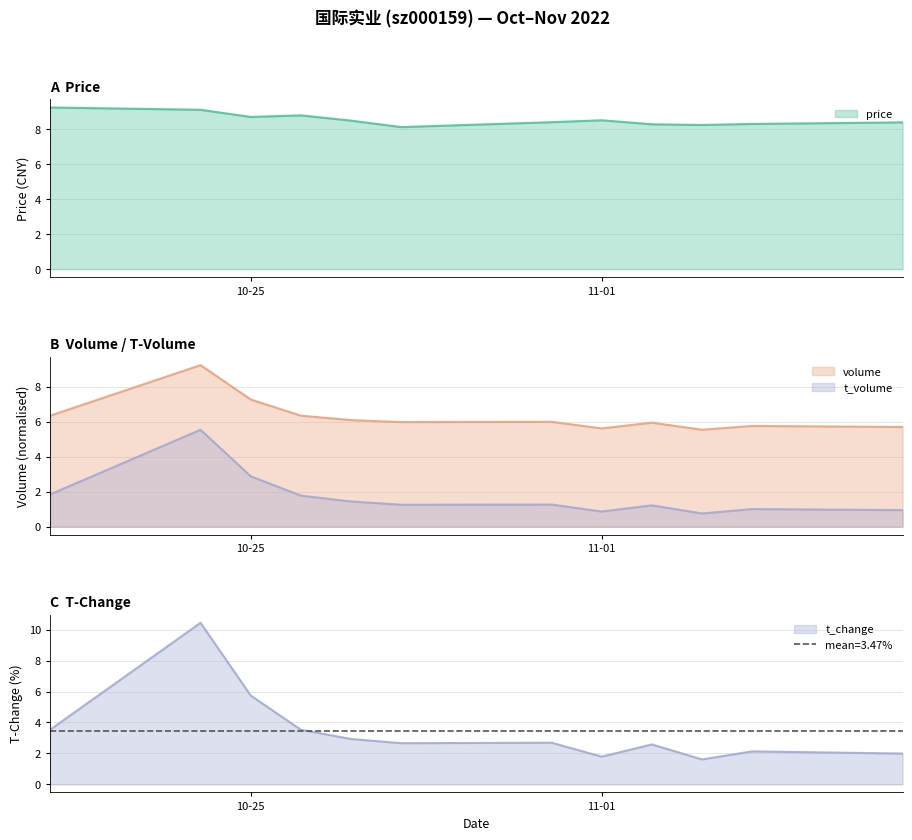

What is the average value of the t_change series?

3.5